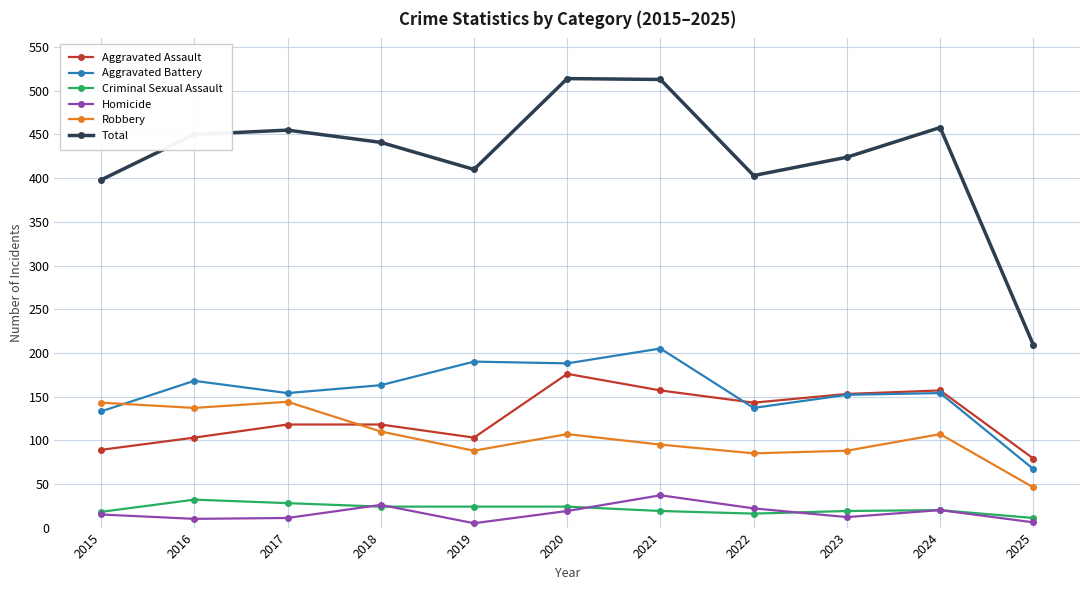

What is the difference between the second highest and minimum values in the Aggravated Battery series?

123